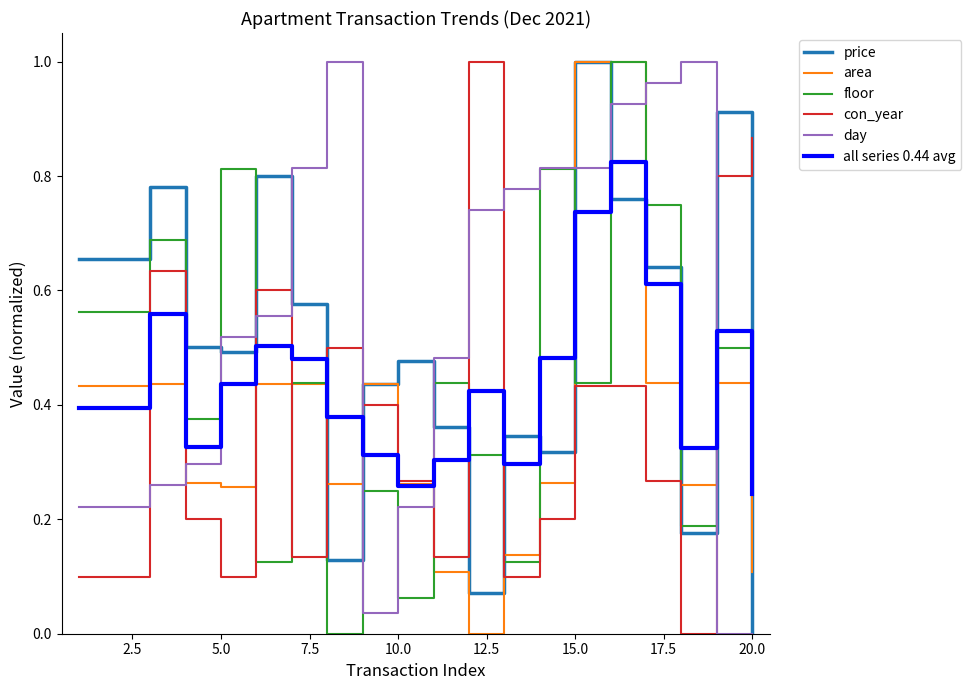

How many positive values does the floor series have?

19